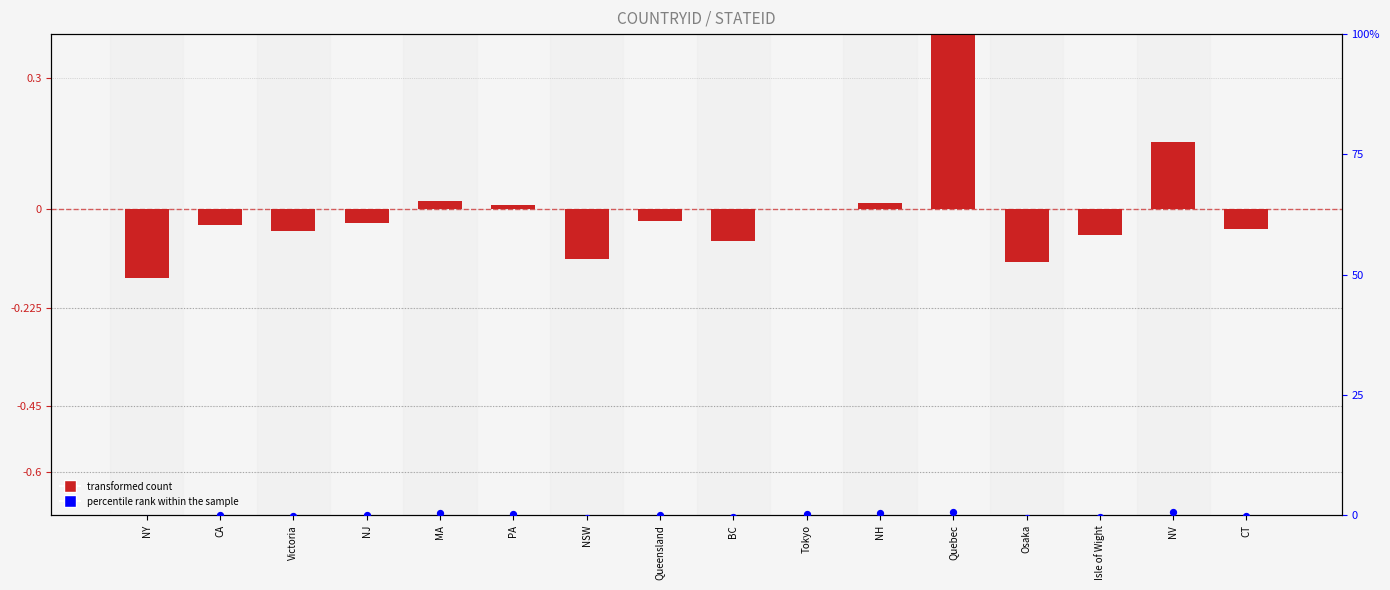

Which series has the widest spread of Y values?

percentile rank within the sample